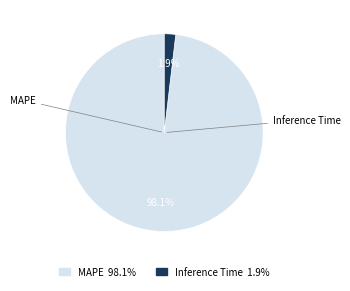

Rank the categories by value from highest to lowest.

MAPE, Inference Time